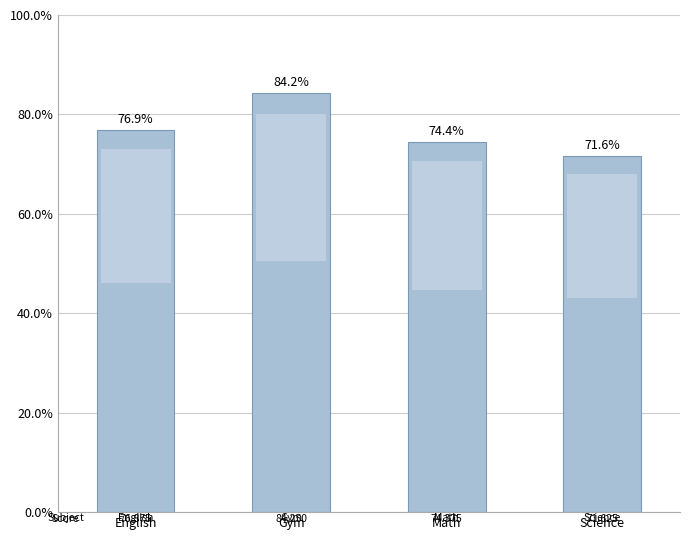

Count the number of categories in the chart.

4